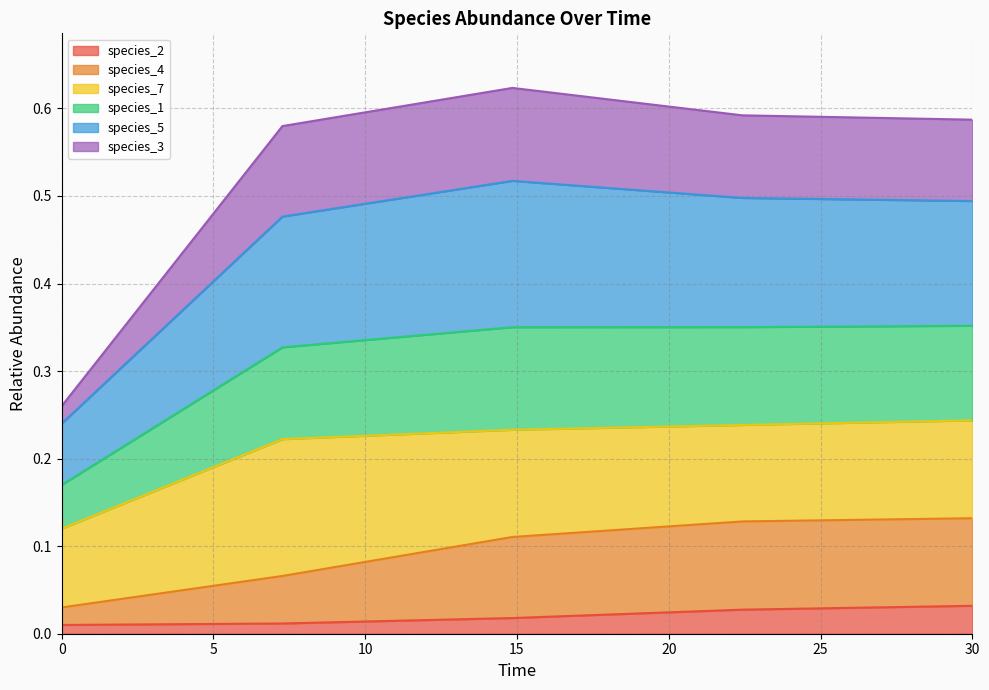

Does the chart have visible grid lines?

Yes